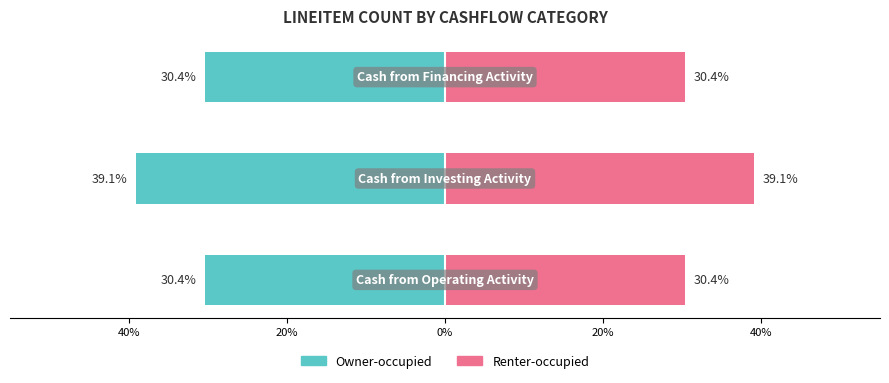

What is the difference between the maximum and minimum values in the Owner-occupied series?

8.7